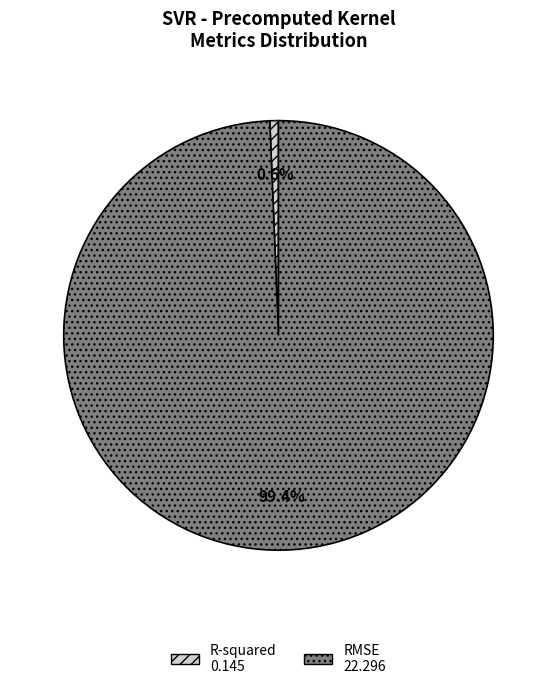

How many segments does this pie chart have?

2